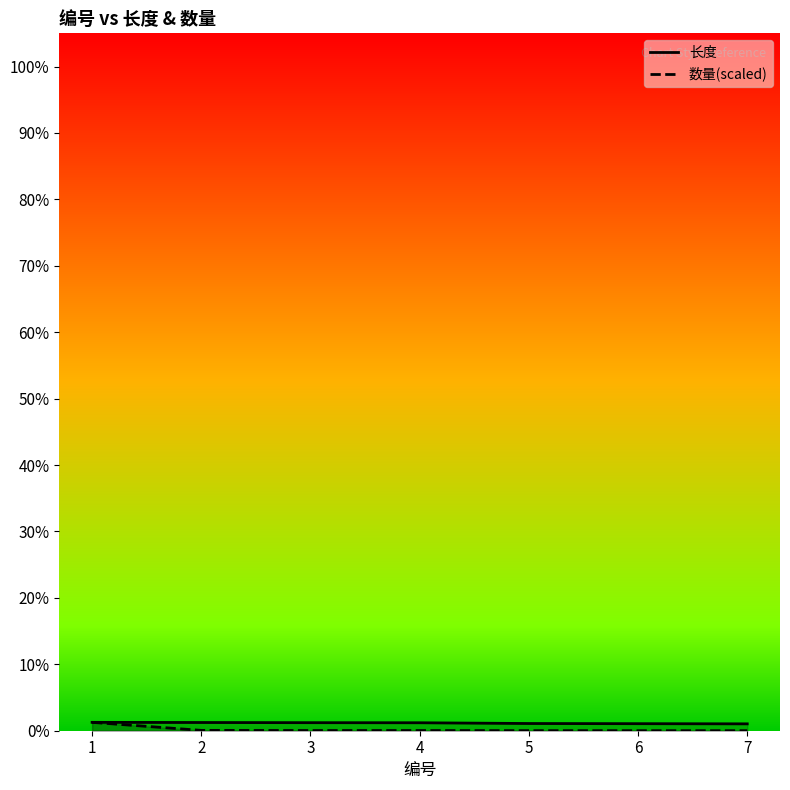

Is it true that 数量(scaled) equals 0.0 at 5?

False